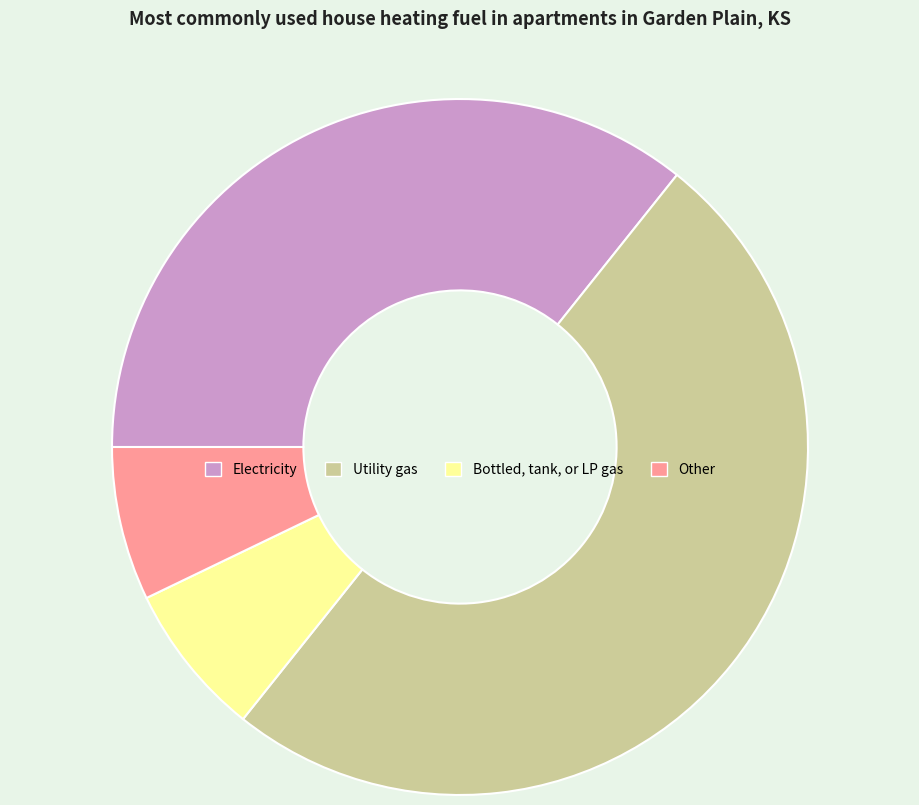

Between Bottled, tank, or LP gas and Utility gas, which is larger?

Utility gas